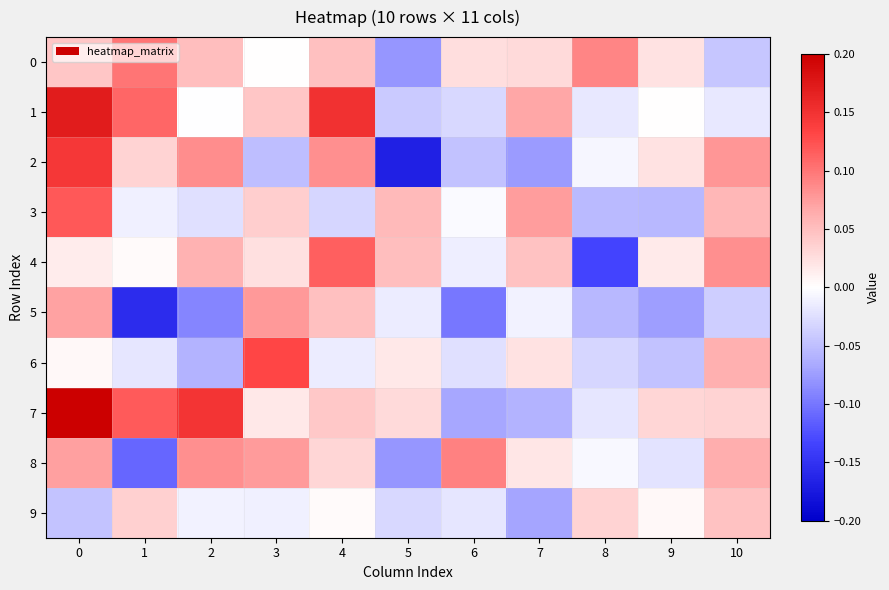

Between 2 and 6, which series saw the biggest shift?

7